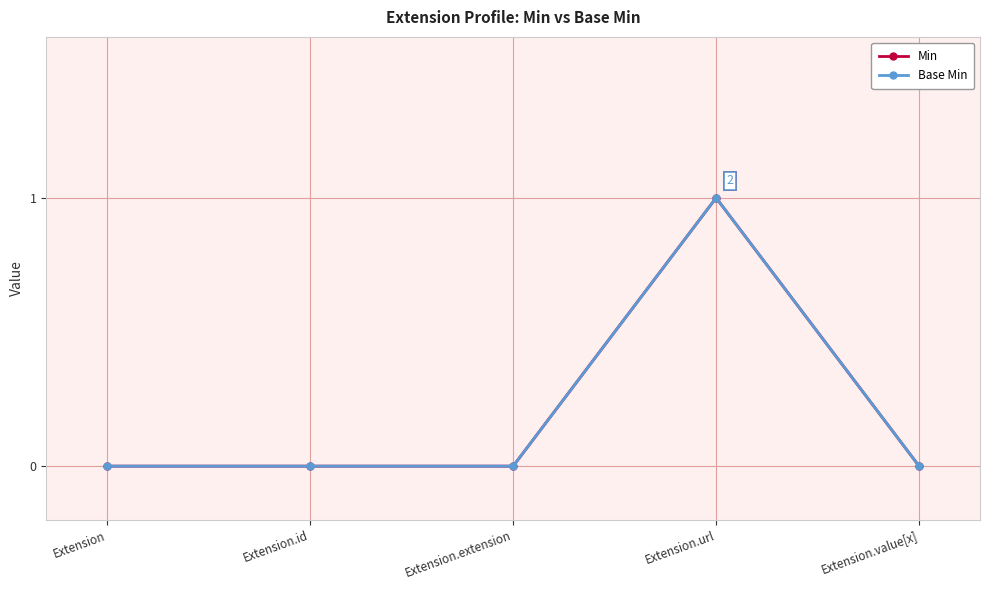

List the labels in order of Base Min value, largest first.

Extension.url, Extension, Extension.id, Extension.extension, Extension.value[x]